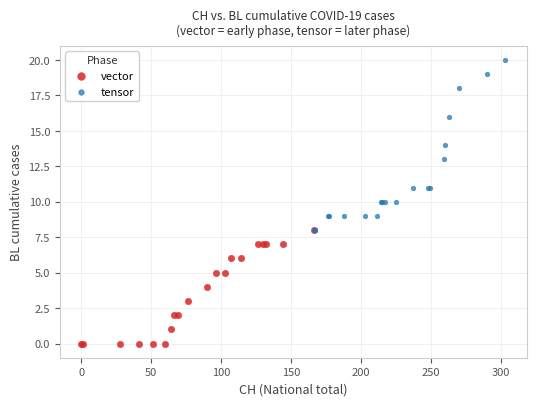

Which series contains the lowest Y value?

vector